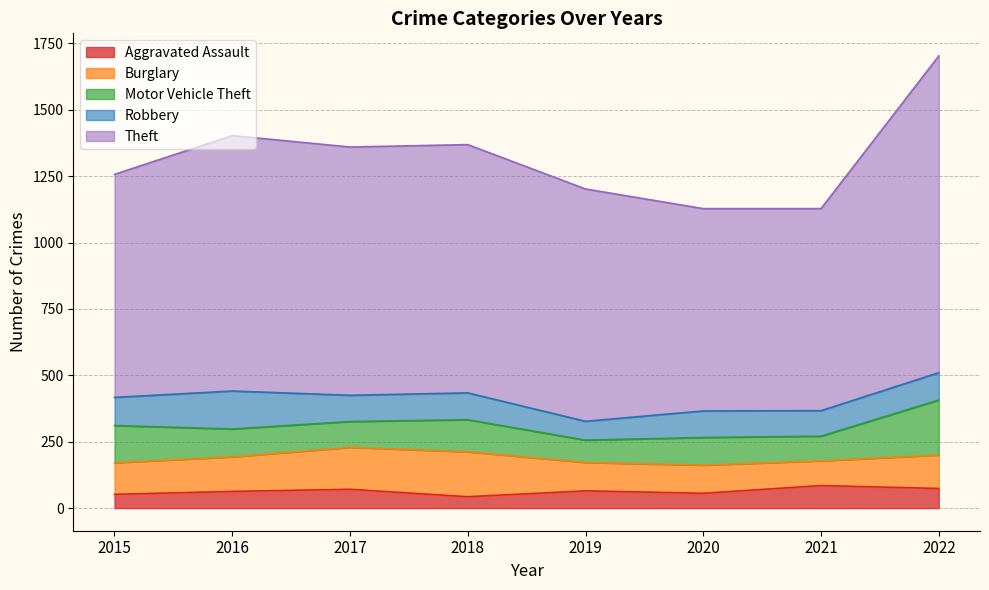

How many interior local peaks does the Theft series have?

1